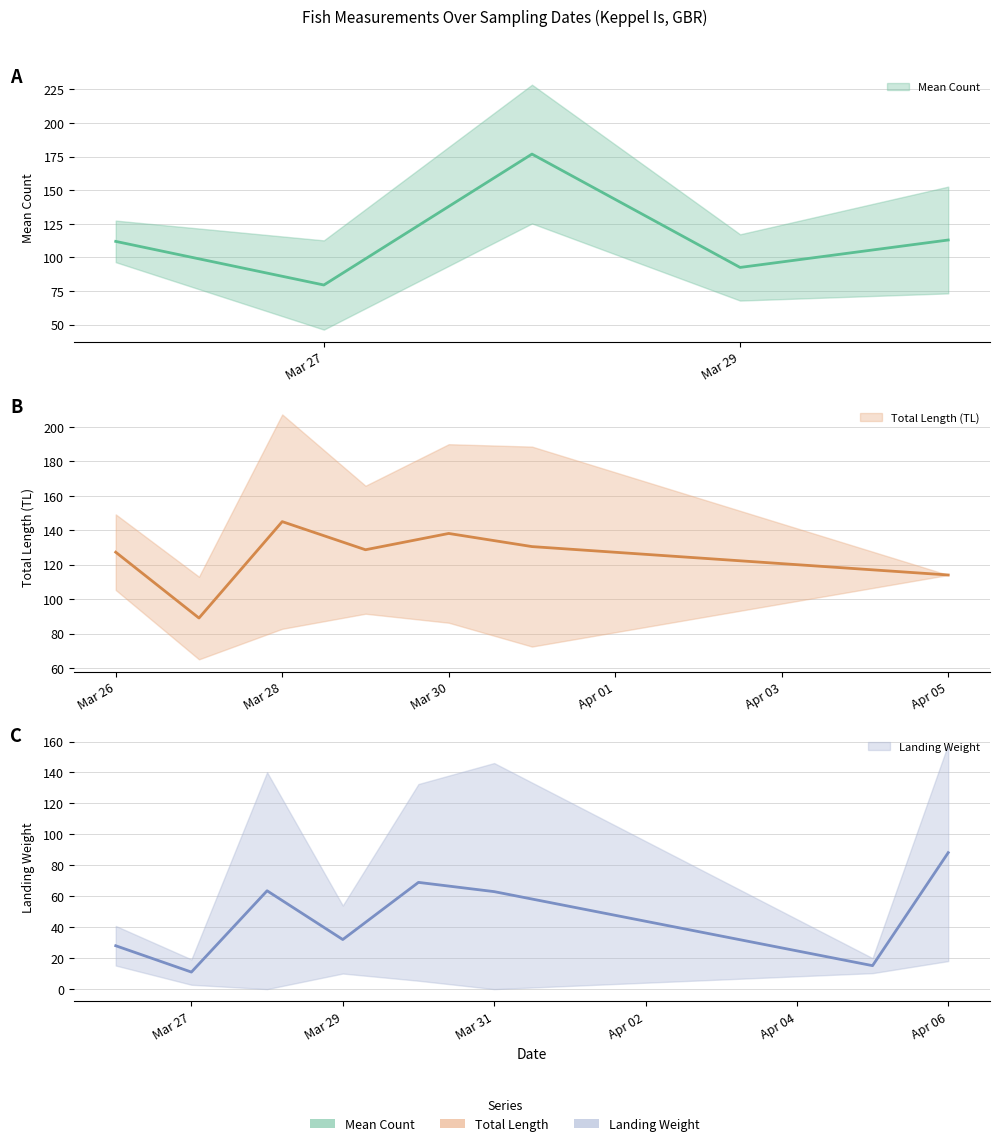

The value of Landing Weight (mean) at Mar 31 is 42.5. True or false?

False